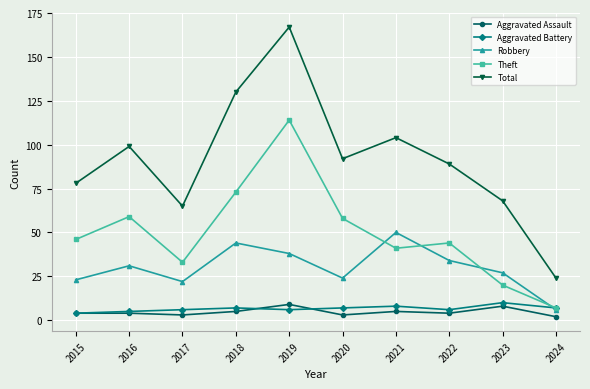

Read the Theft value at 2015.

46